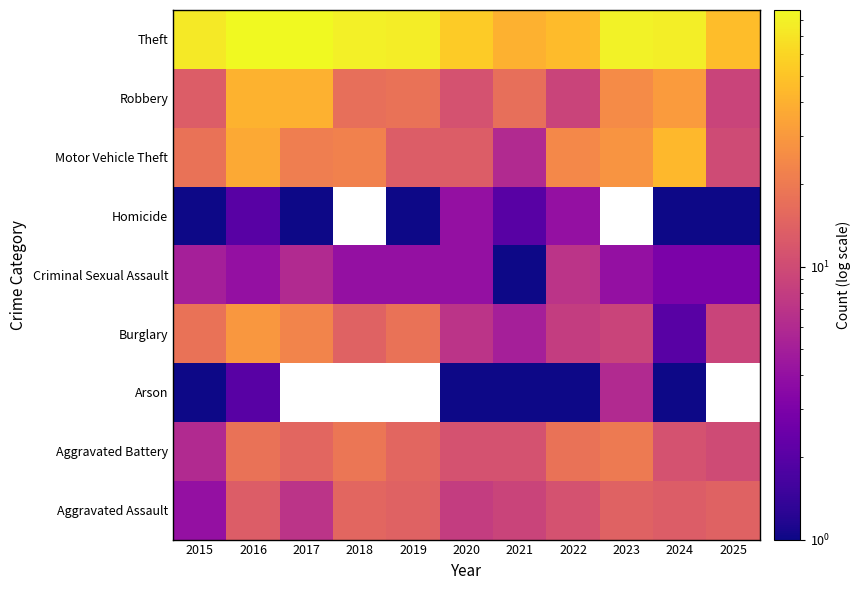

What is the minimum value shown in the chart?

1.0